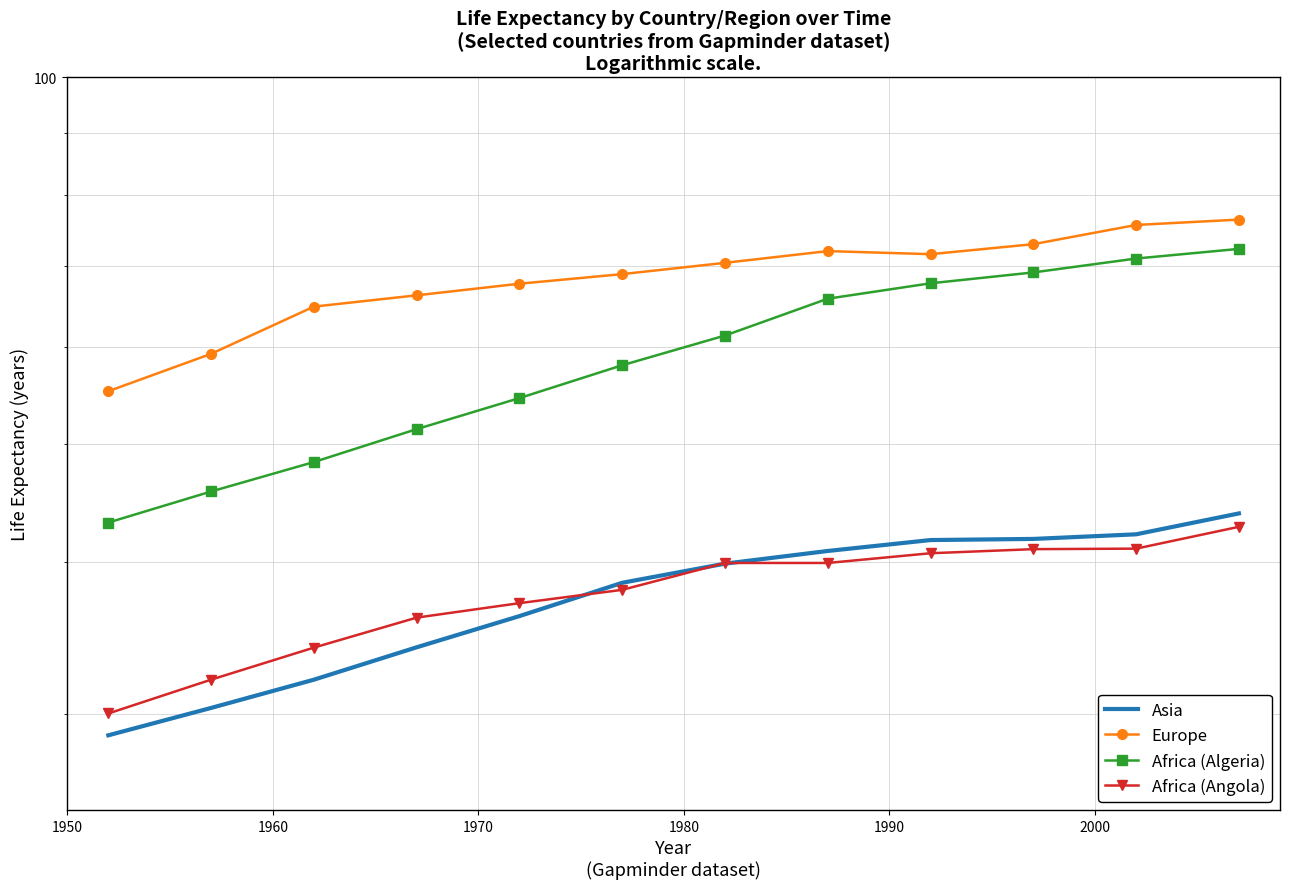

What is the highest value of the Europe series?

76.4